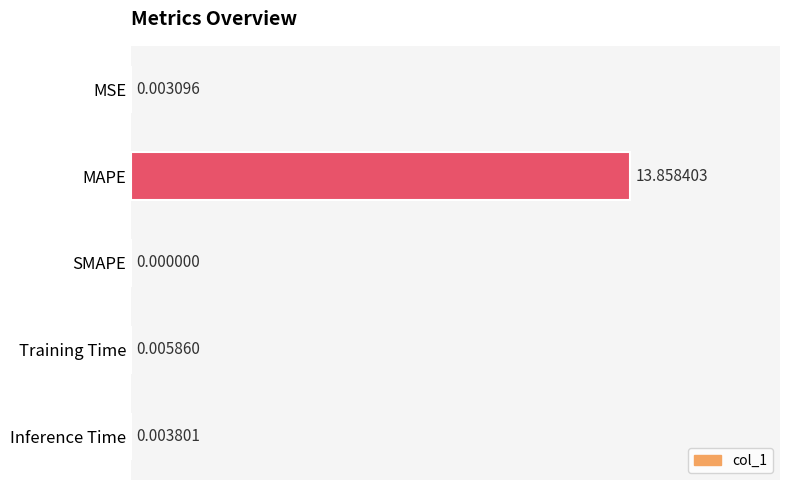

Which has a higher value, MAPE or SMAPE?

MAPE